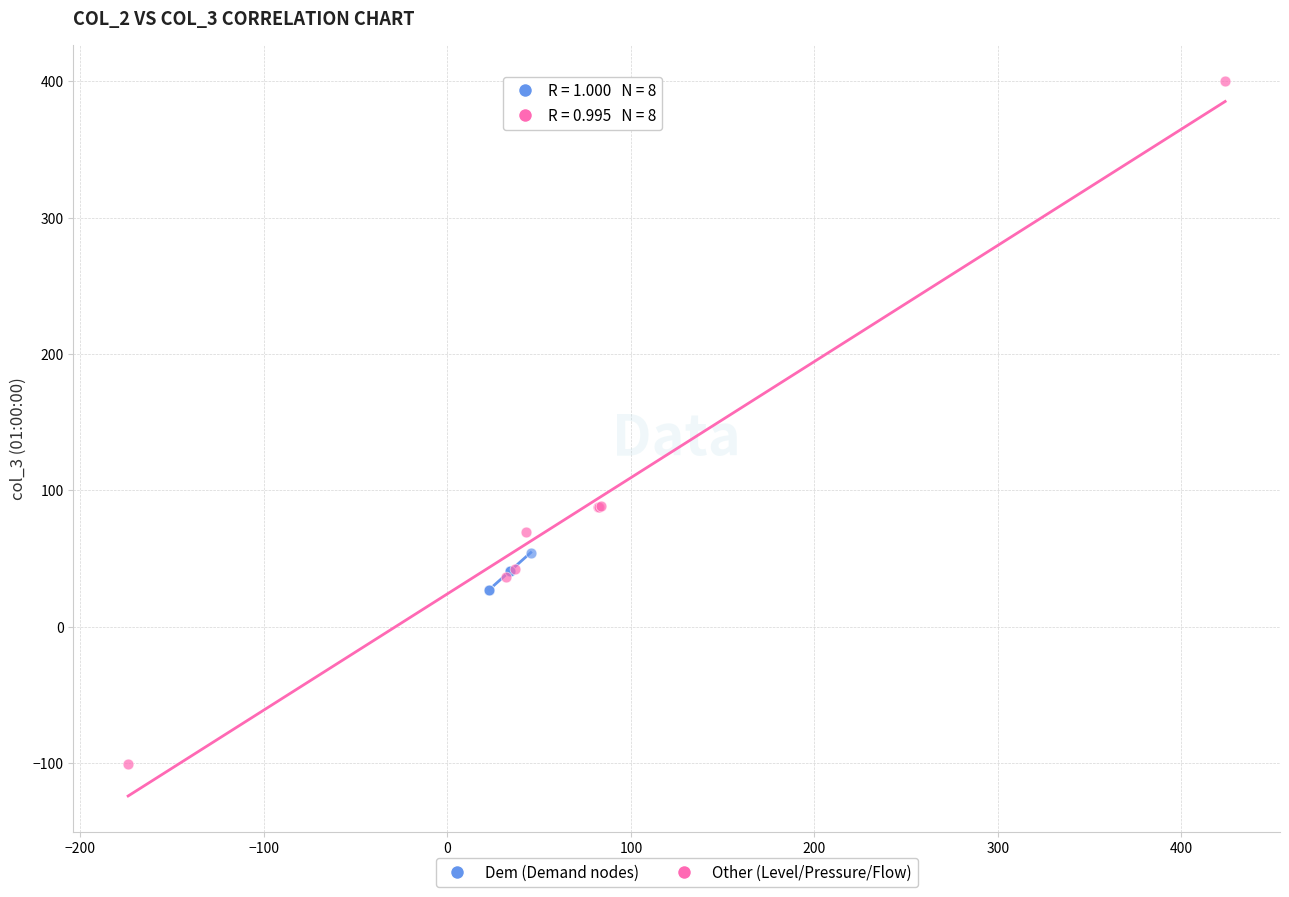

Which series has the widest spread of Y values?

Other (Level/Pressure/Flow)